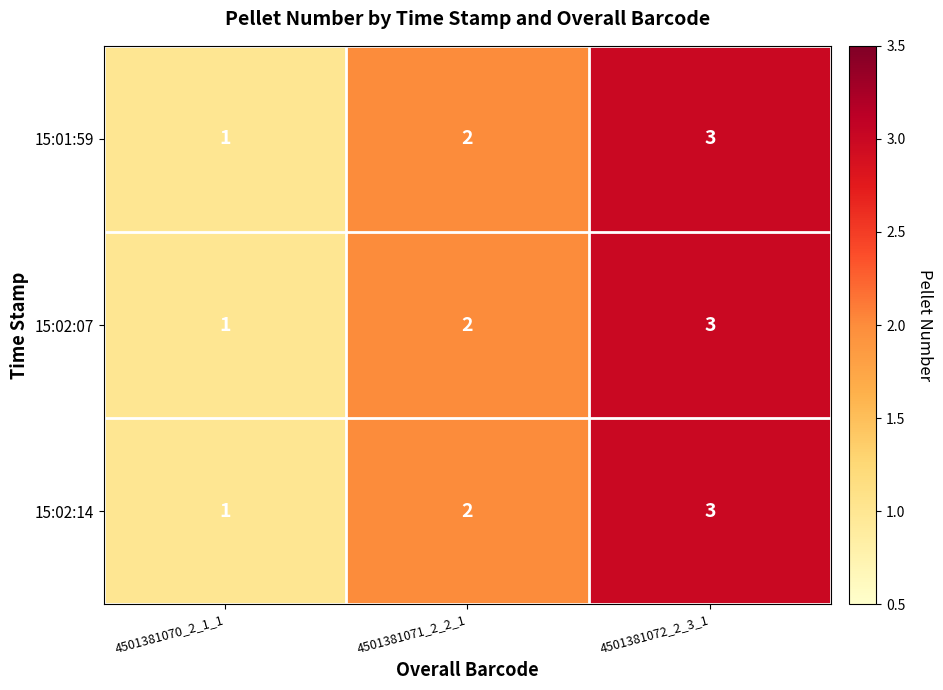

What is the sum of all 15:02:07 values?

6